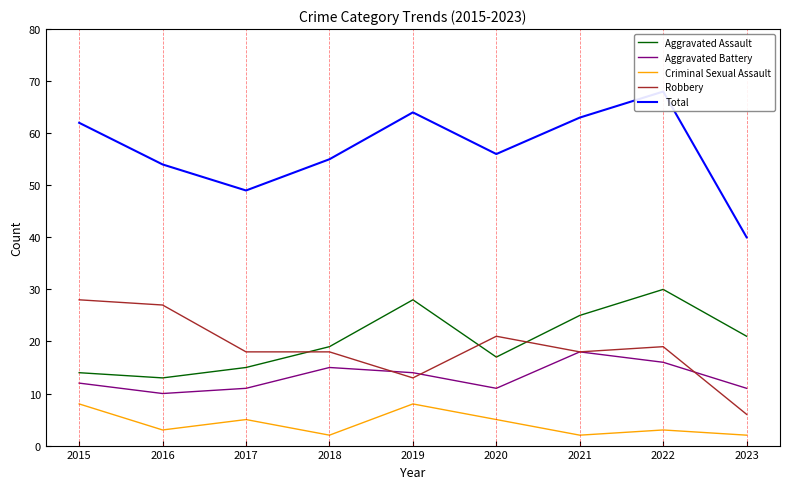

The Aggravated Battery series shows 12 at 2015. True or false?

True